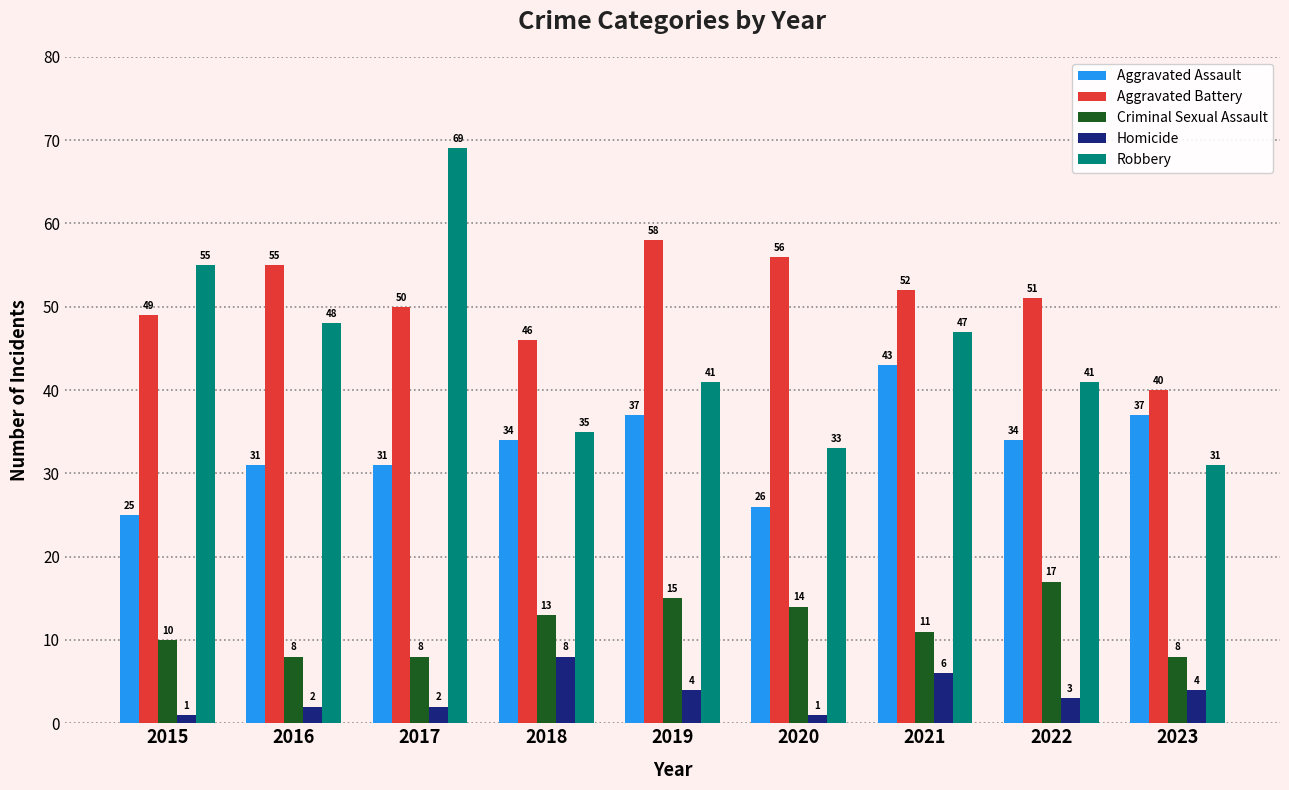

List the series in order of their peak value, highest first.

Robbery, Aggravated Battery, Aggravated Assault, Criminal Sexual Assault, Homicide